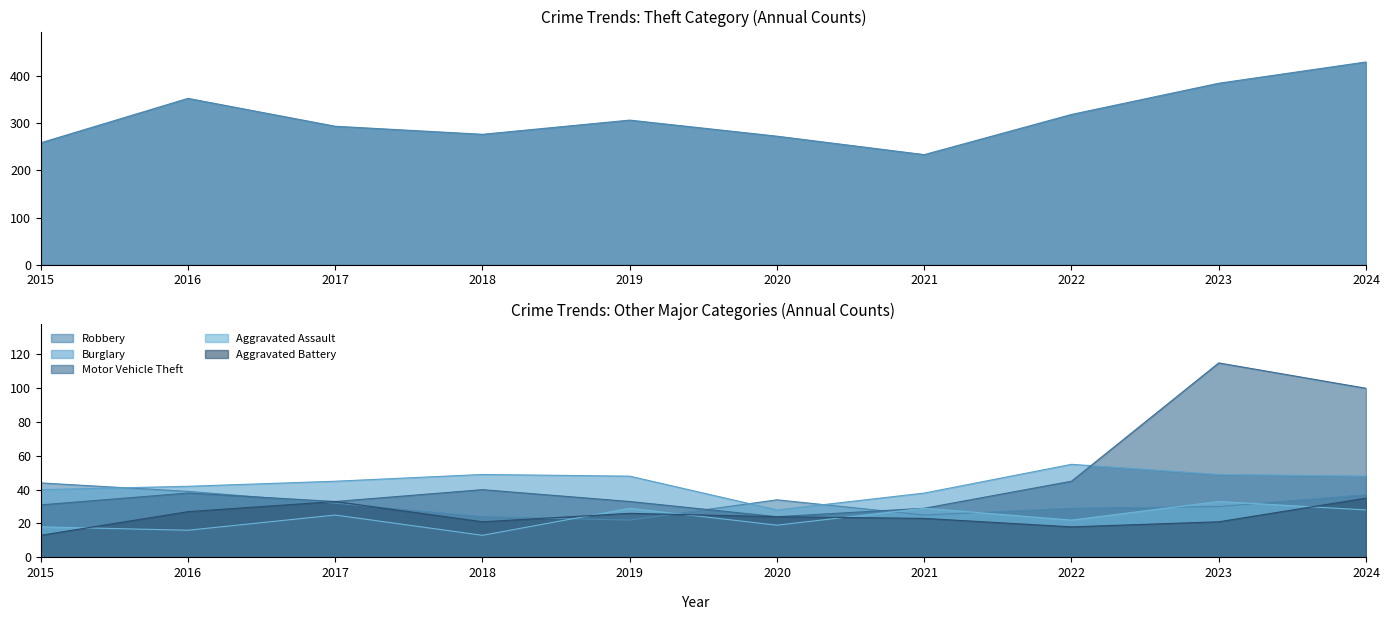

Which series has the largest total across all categories?

Theft